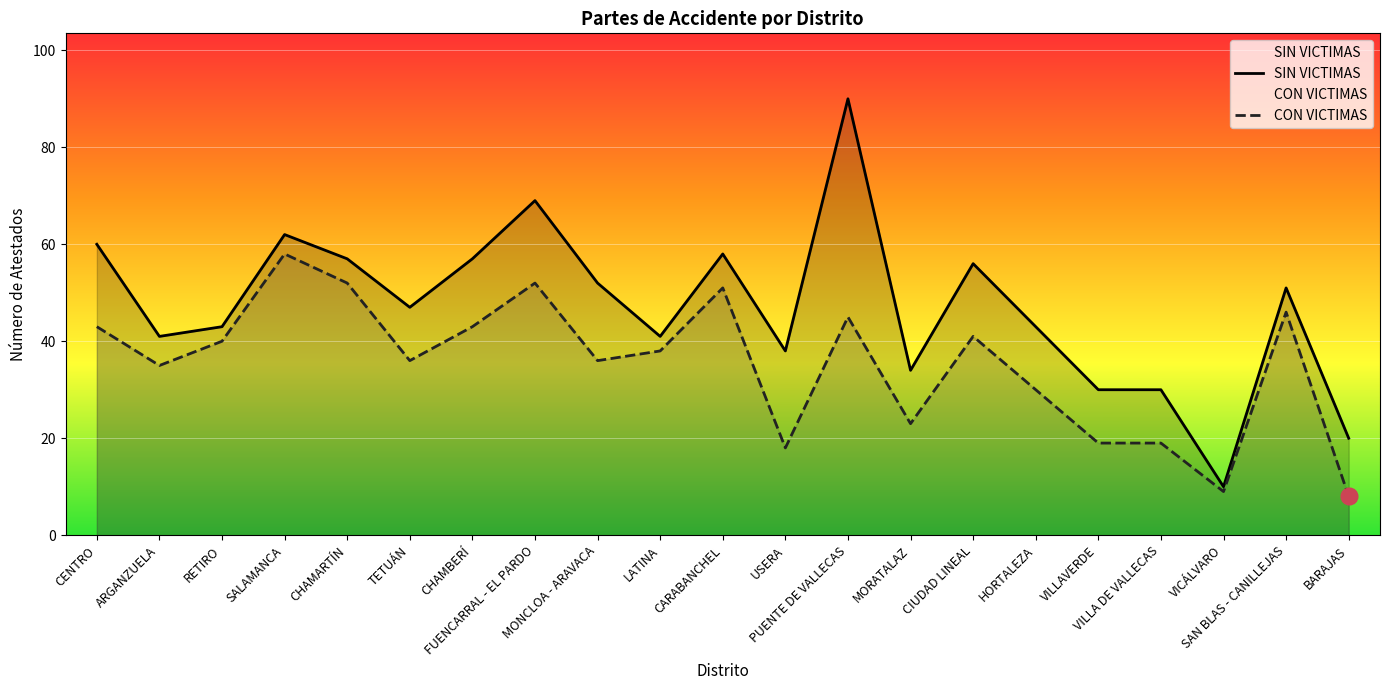

True or false: CON VICTIMAS and SIN VICTIMAS intersect in this chart.

False